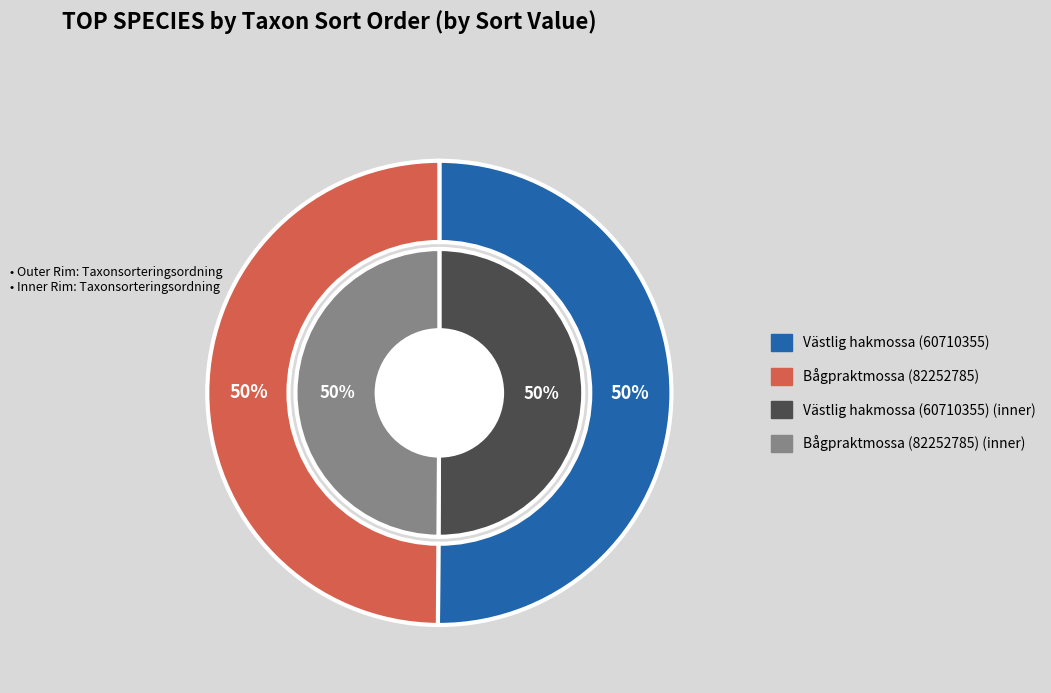

Is there any slice that represents more than half of the pie?

Yes